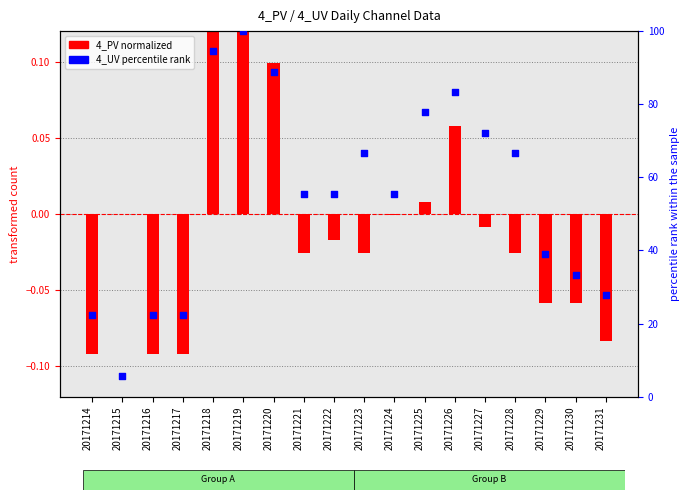

Approximately how many times larger is the value at 20171224 compared to 20171228?

0.8